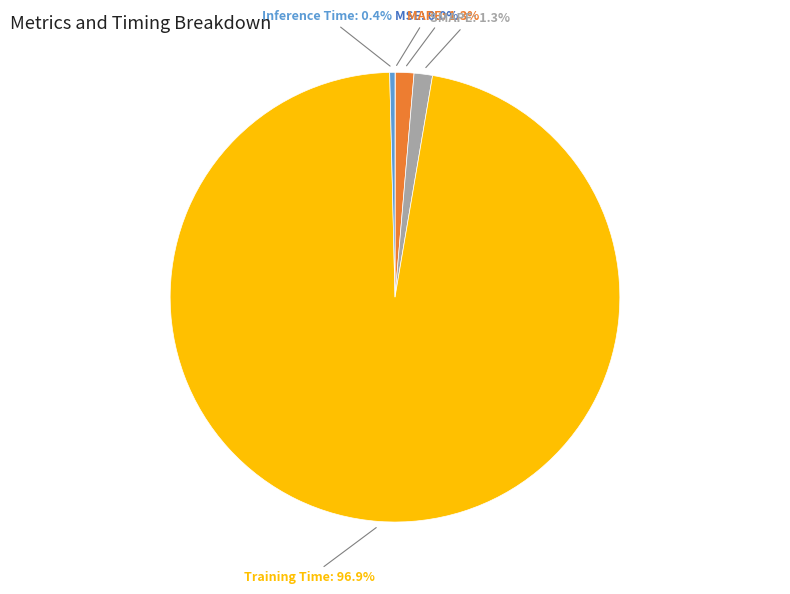

The SMAPE slice represents 1% of the pie. True or false?

True